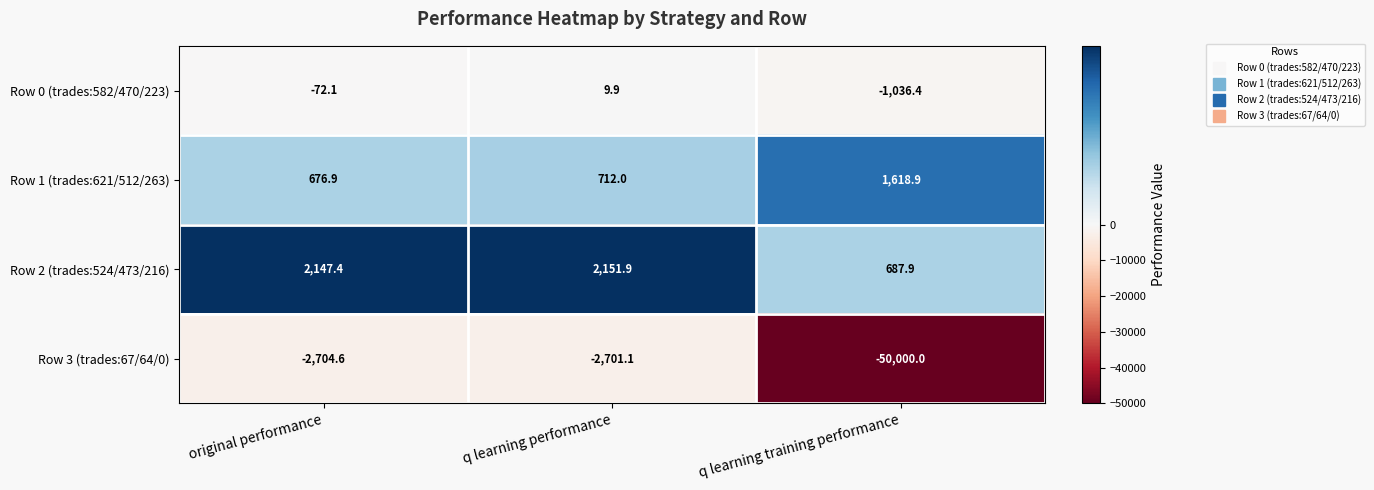

What is the total value across all series at original performance?

47.6